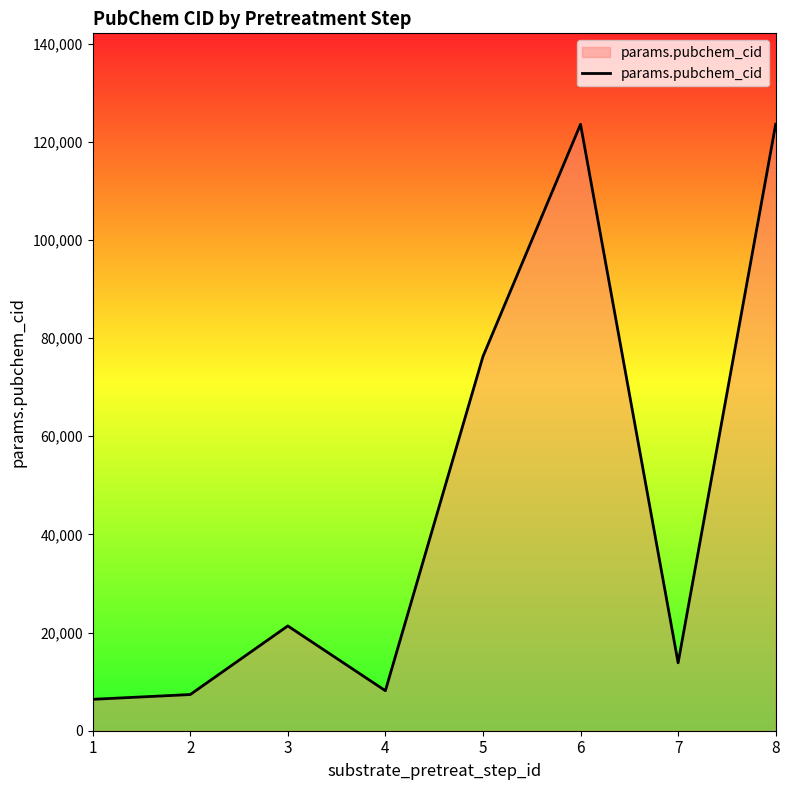

What is the sum of all values?

380536